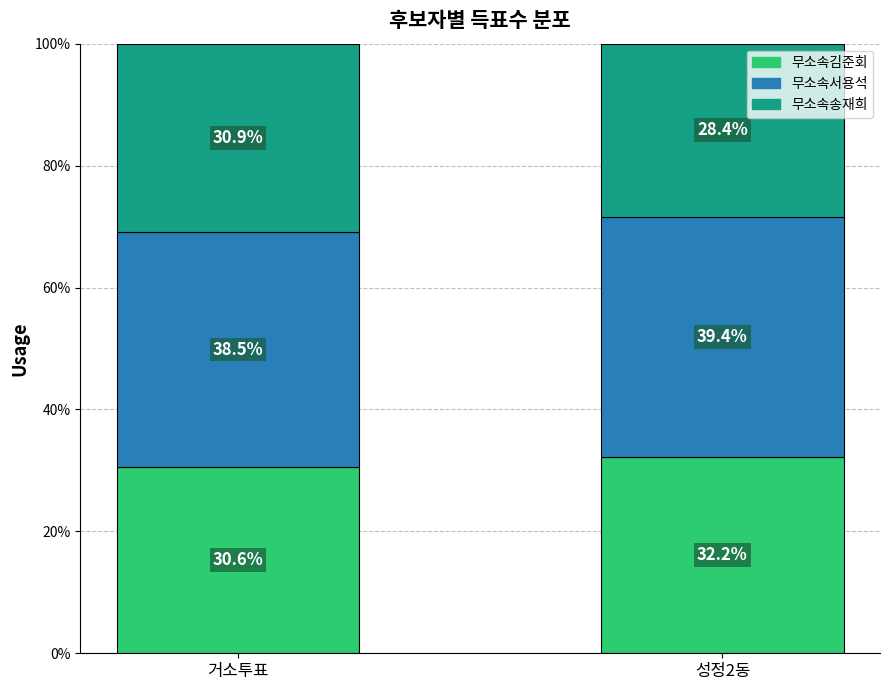

What is the total value across all series at 거소투표?

100.0